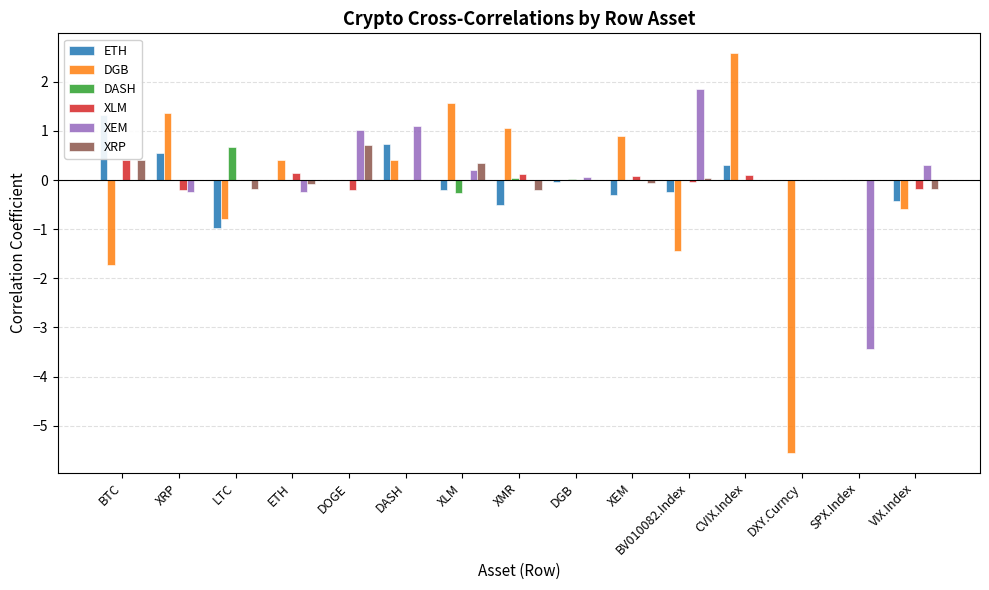

True or false: XRP has a value of -0.1 at VIX.Index.

False